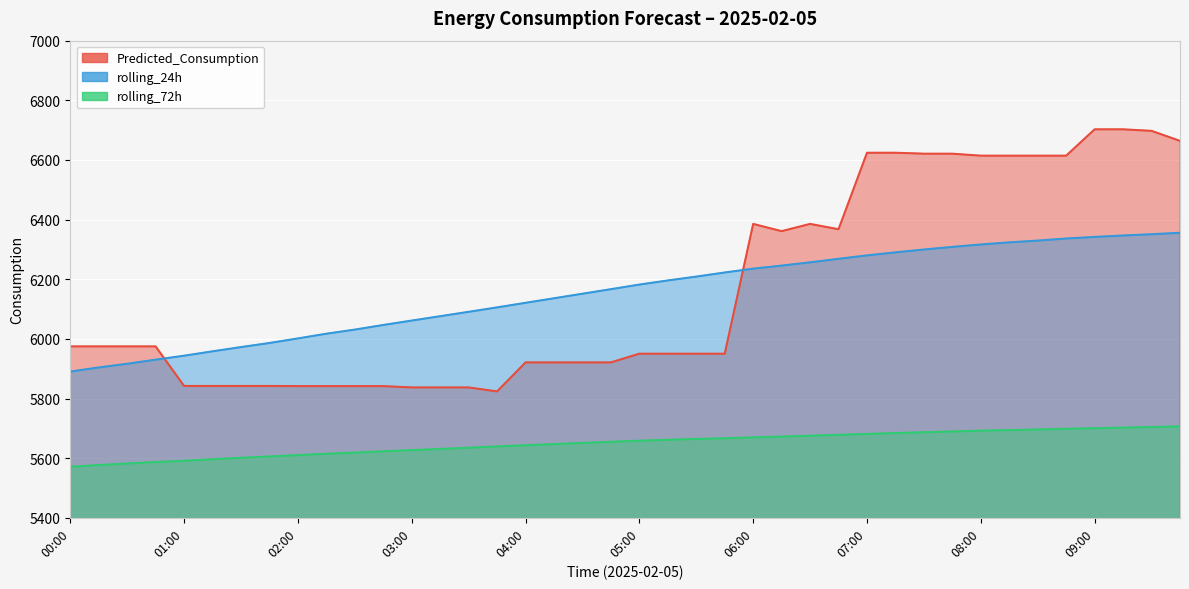

What position from the left is 06:45?

28